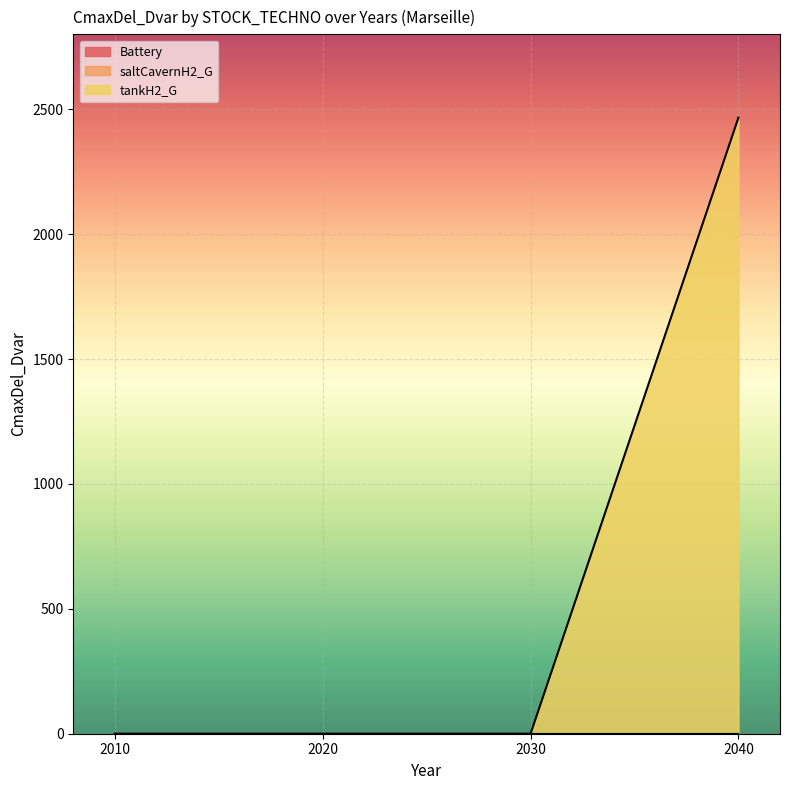

True or false: saltCavernH2_G and Battery cross at least once.

False